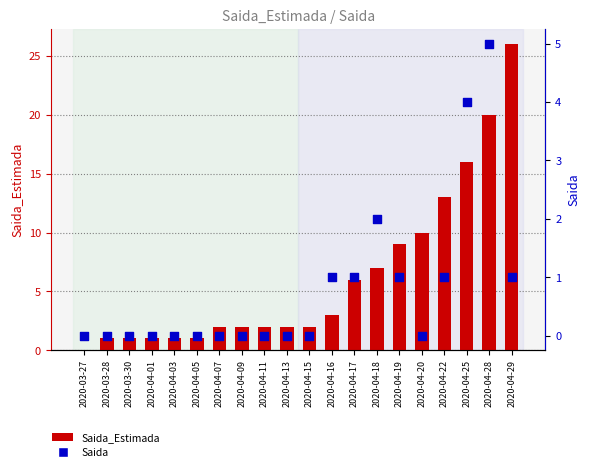

Which series contains the lowest Y value?

Saida_Estimada